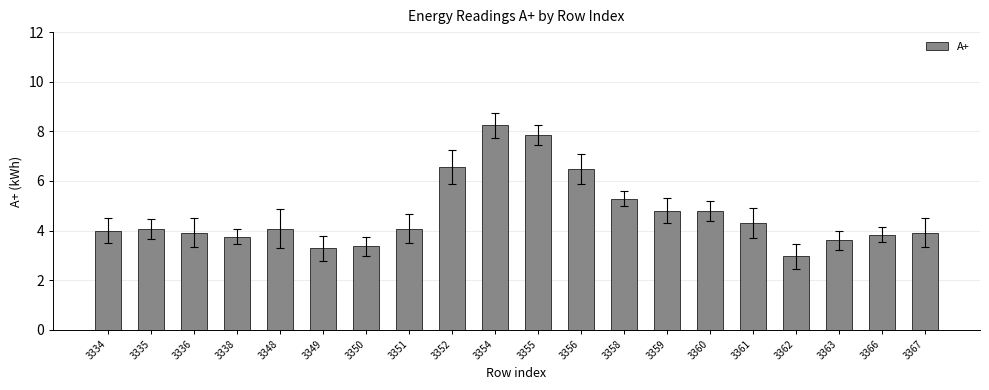

What is the sum of the values at 3355 and 3349?

11.1